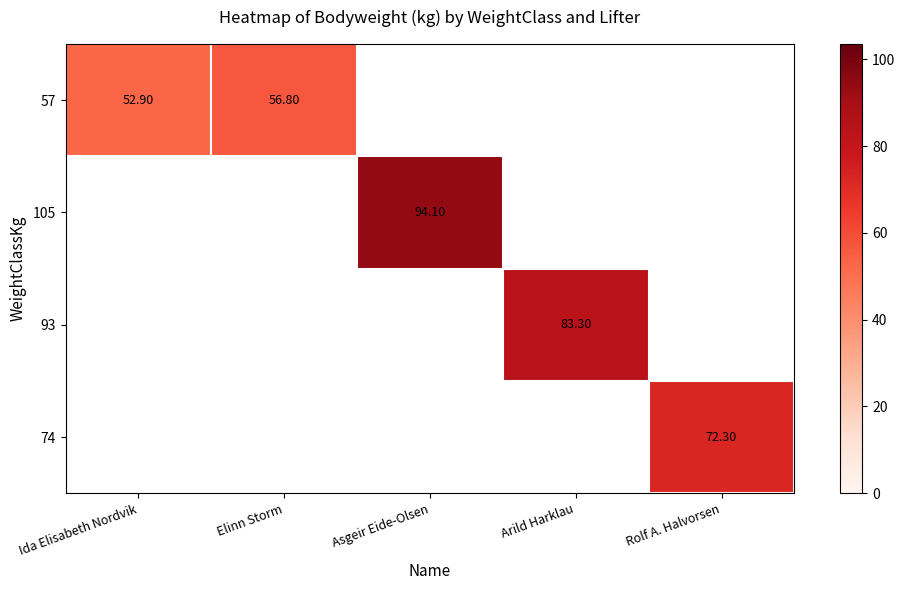

Which series has the largest range (max minus min)?

row_0